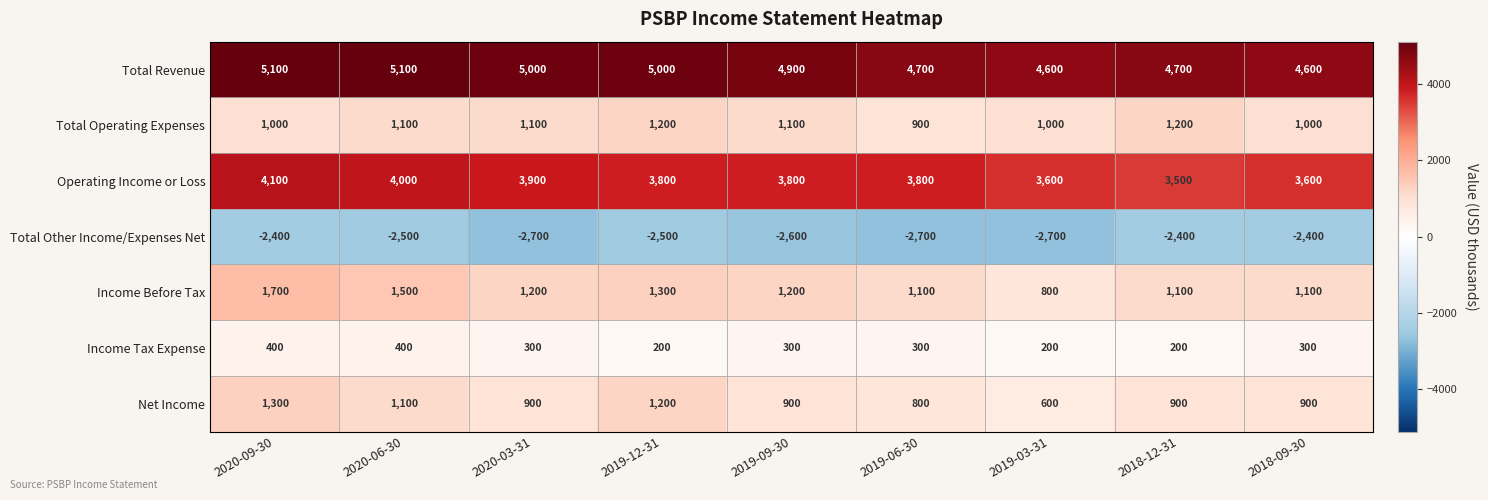

Is the value of Total Operating Expenses at 2020-03-31 greater than the value of Total Revenue at 2018-12-31?

No